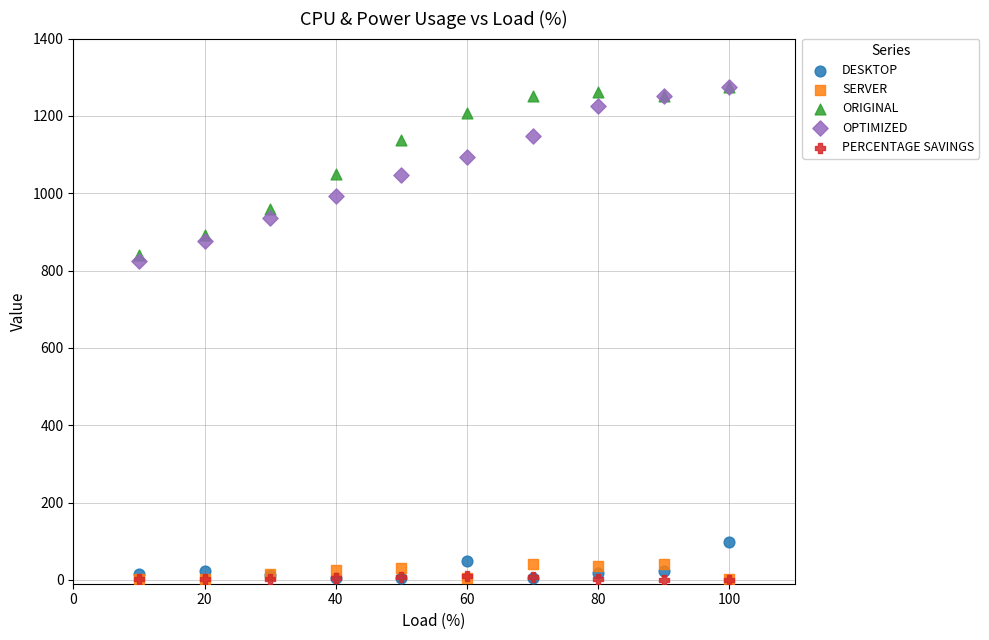

Across all series, what Y value is closest to 636?

825.8